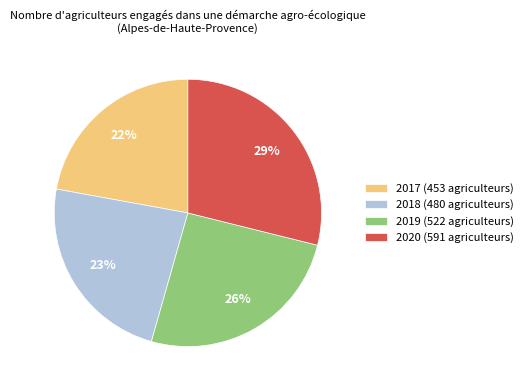

To the nearest percent, what is the average slice percentage?

25%